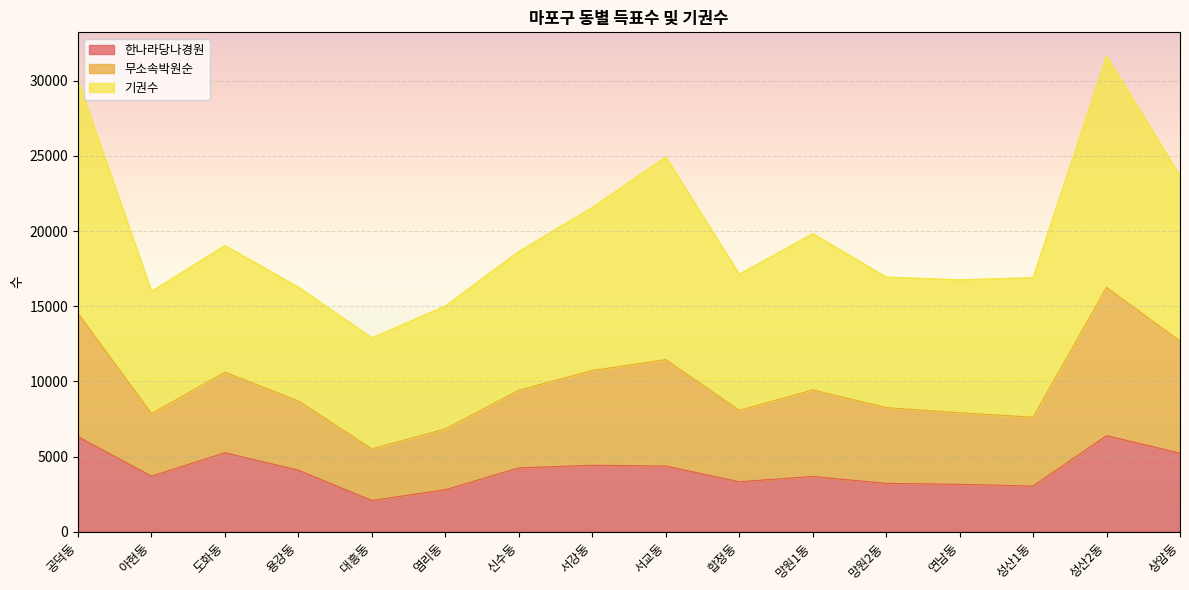

How many interior local valleys does the 한나라당나경원 series have?

4